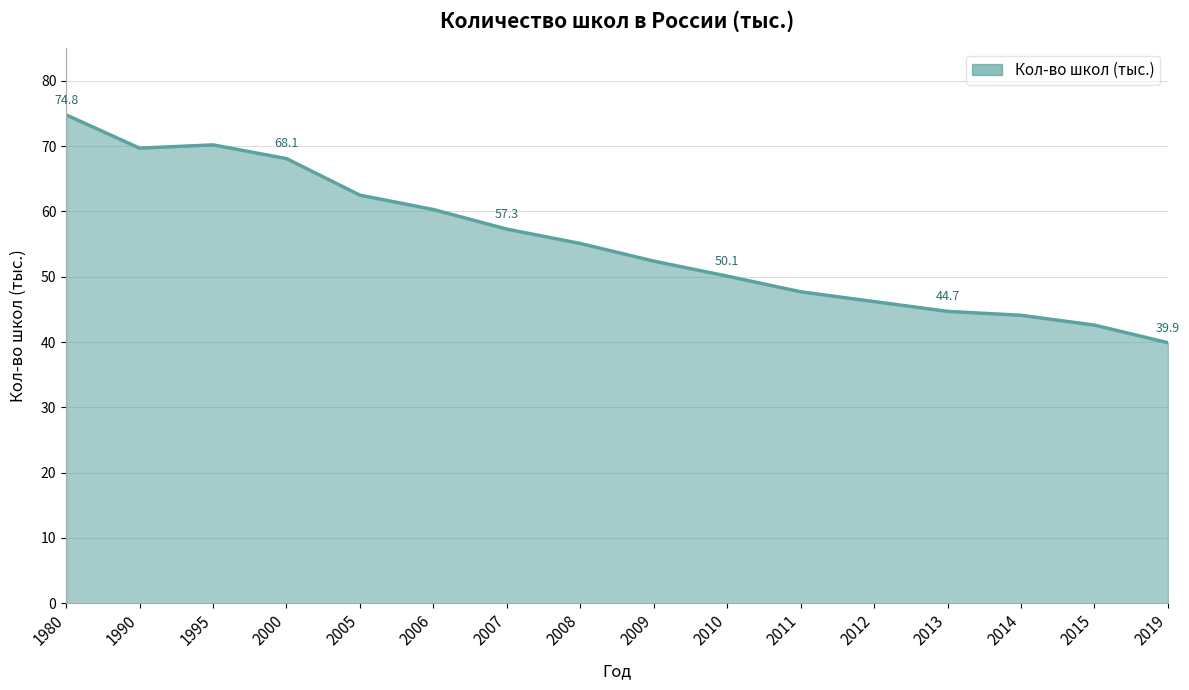

What is the minimum value shown in the chart?

39.9